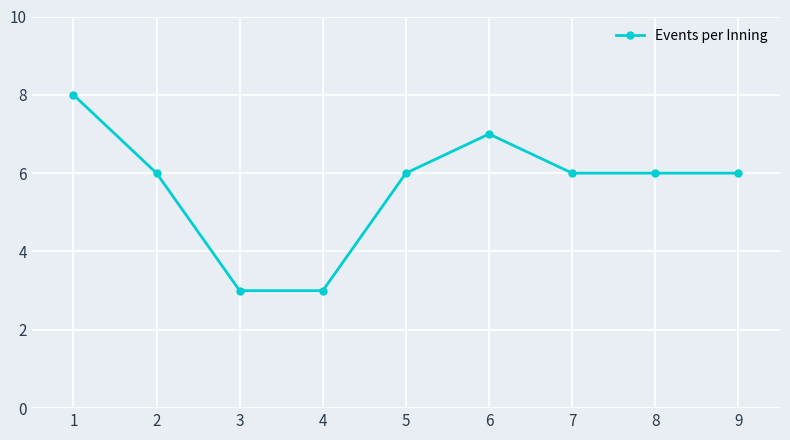

Count the number of categories in the chart.

9